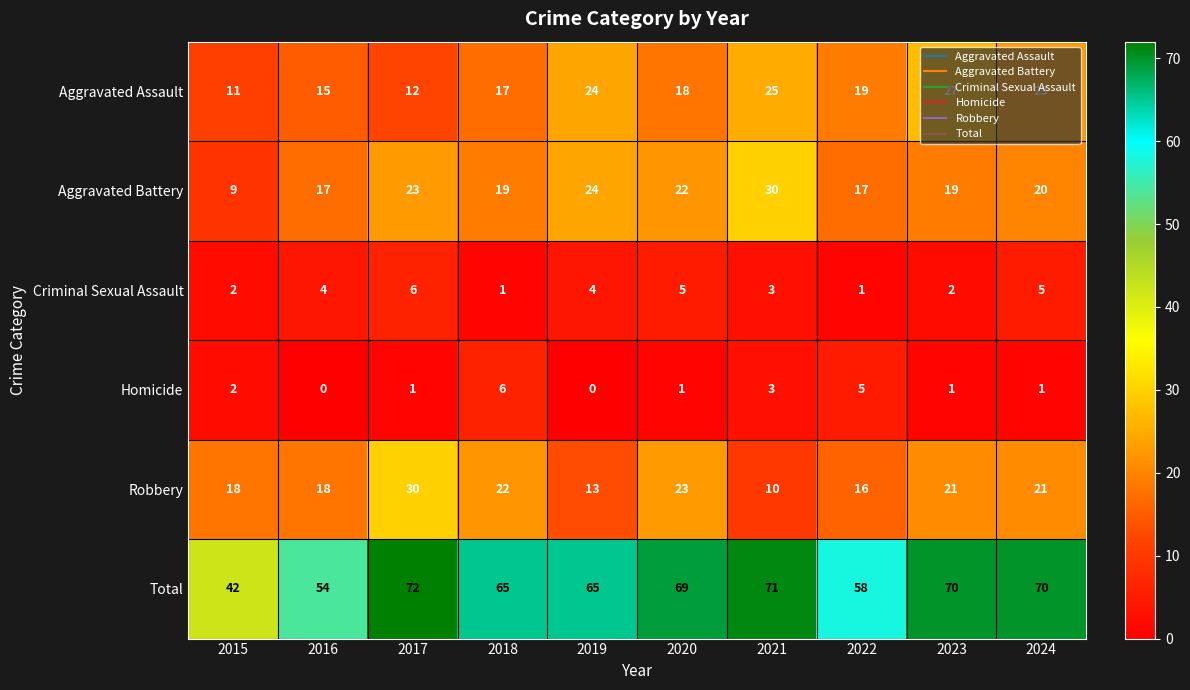

Read the Aggravated Battery value at 2024, to the nearest 5.

20